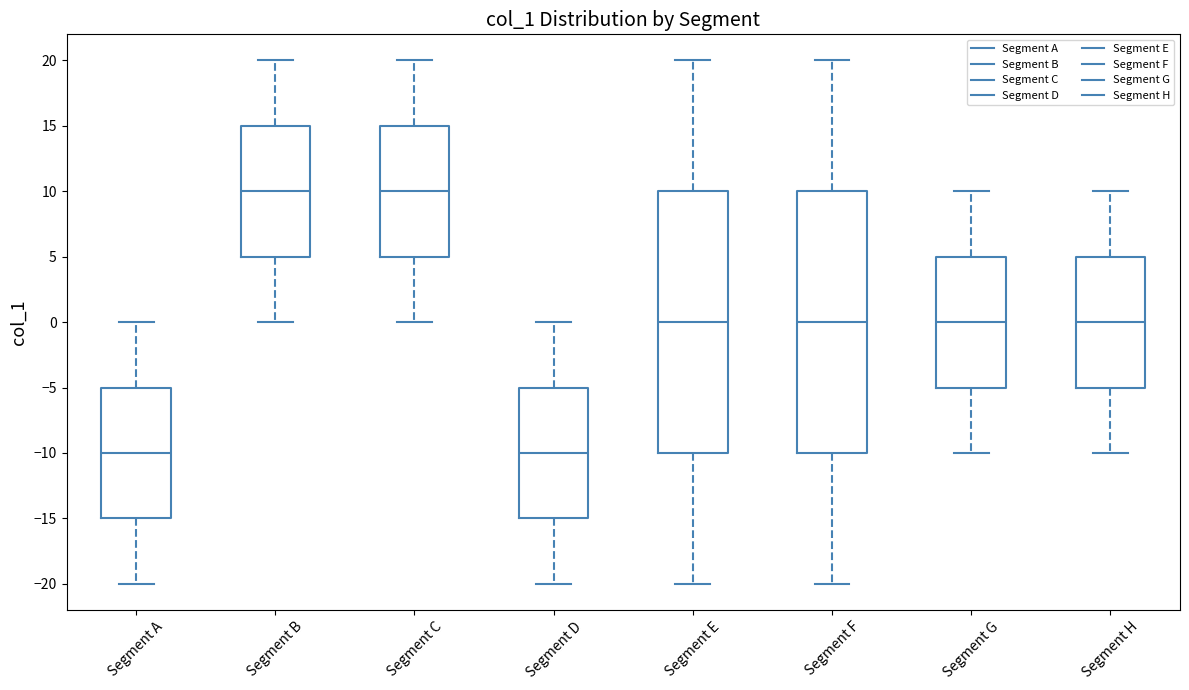

Where is the lower edge of the box for Segment H on the y-axis? The values are not printed on the chart, so give them approximately, as read against the axis.

-5